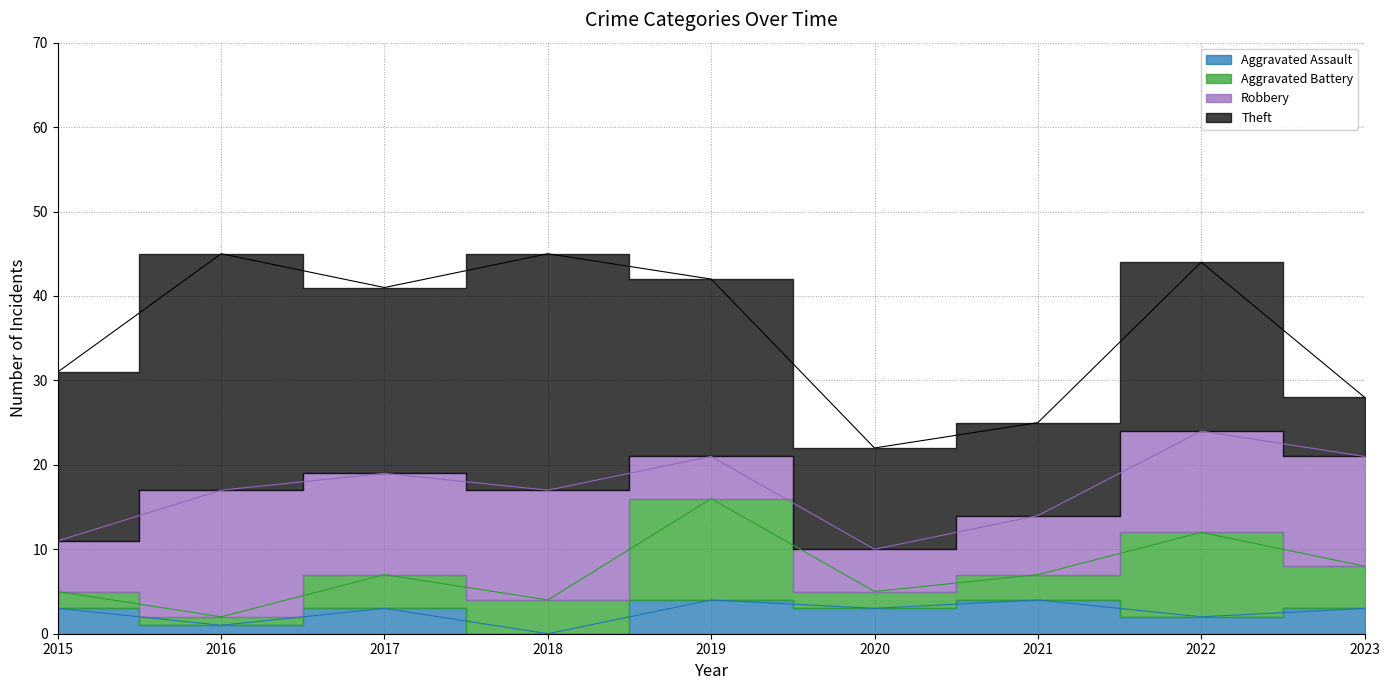

What is the difference between the highest and lowest values at 2015?

18